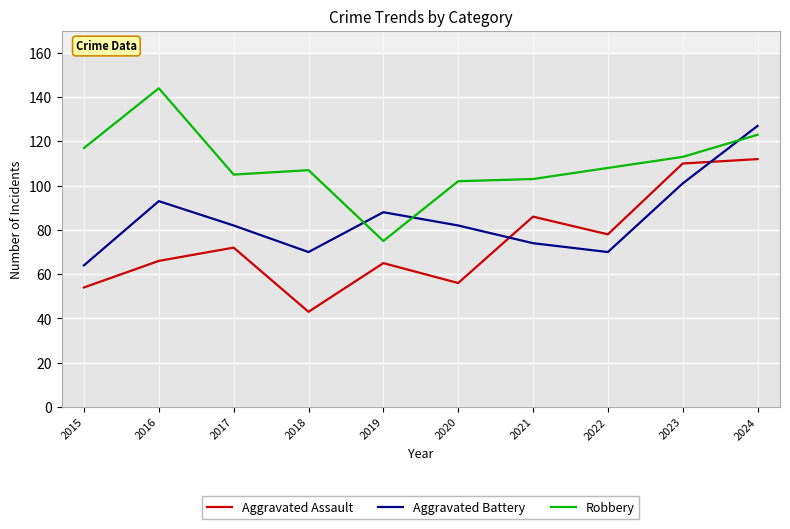

At how many categories does at least one series exceed 130?

1